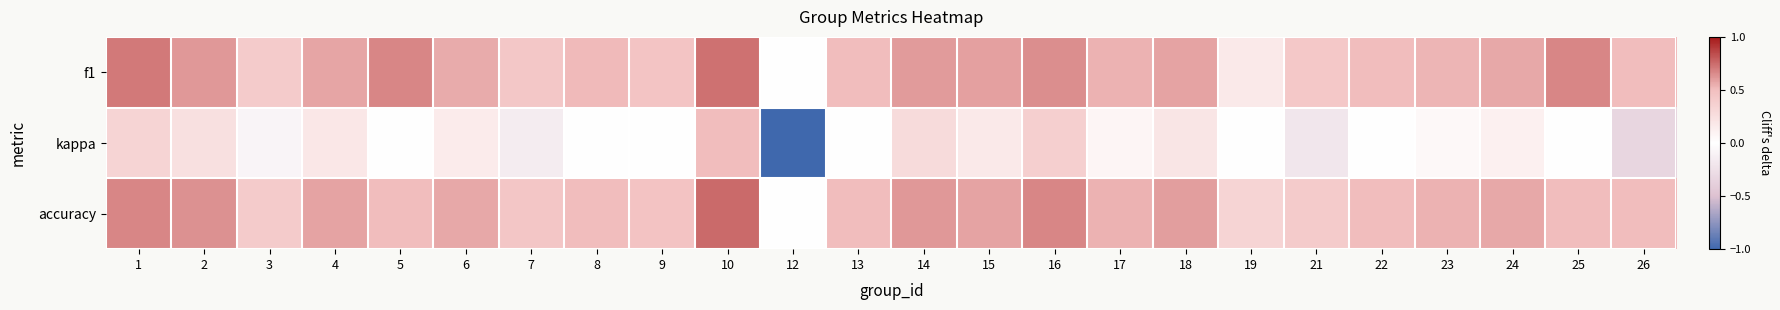

The value of accuracy at 10 is 1.0. True or false?

False